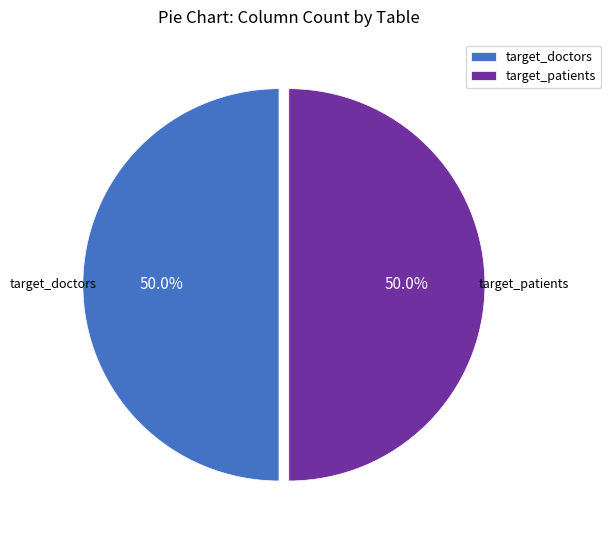

To the nearest percent, what is the average slice percentage?

50%